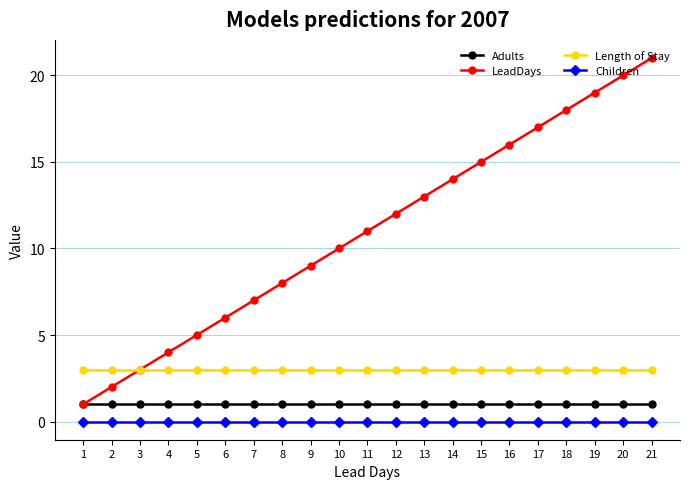

How many lines are shown in the chart?

4